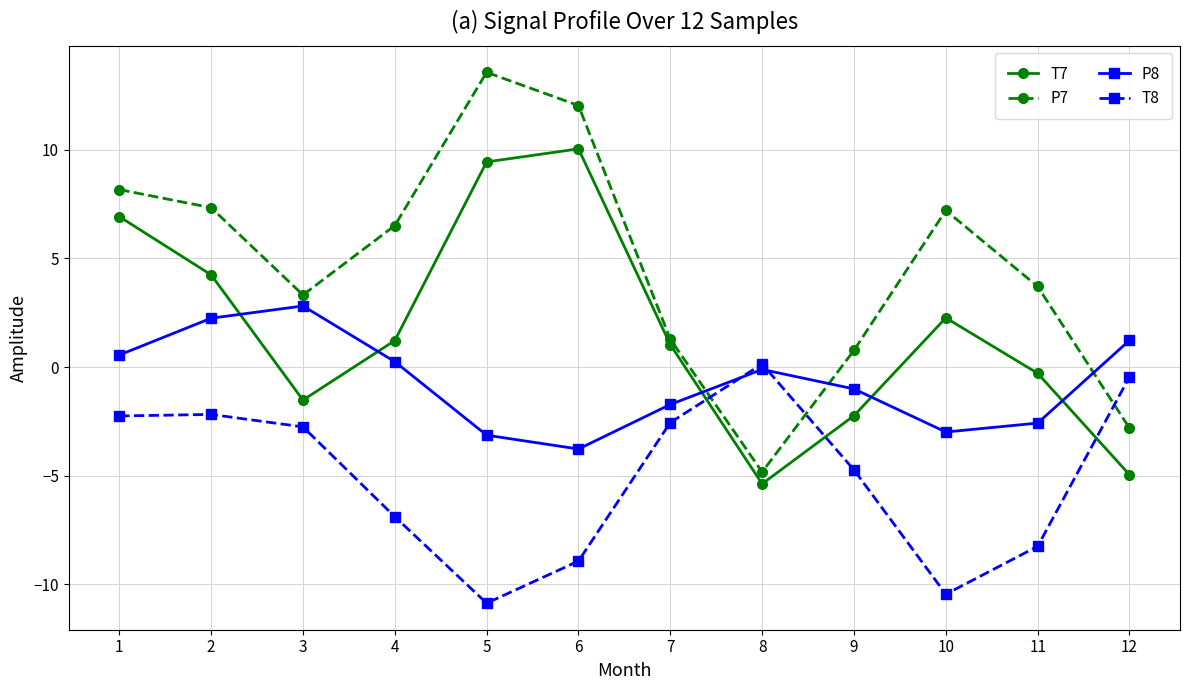

At 12, list the series in order from smallest to largest.

T7, P7, T8, P8